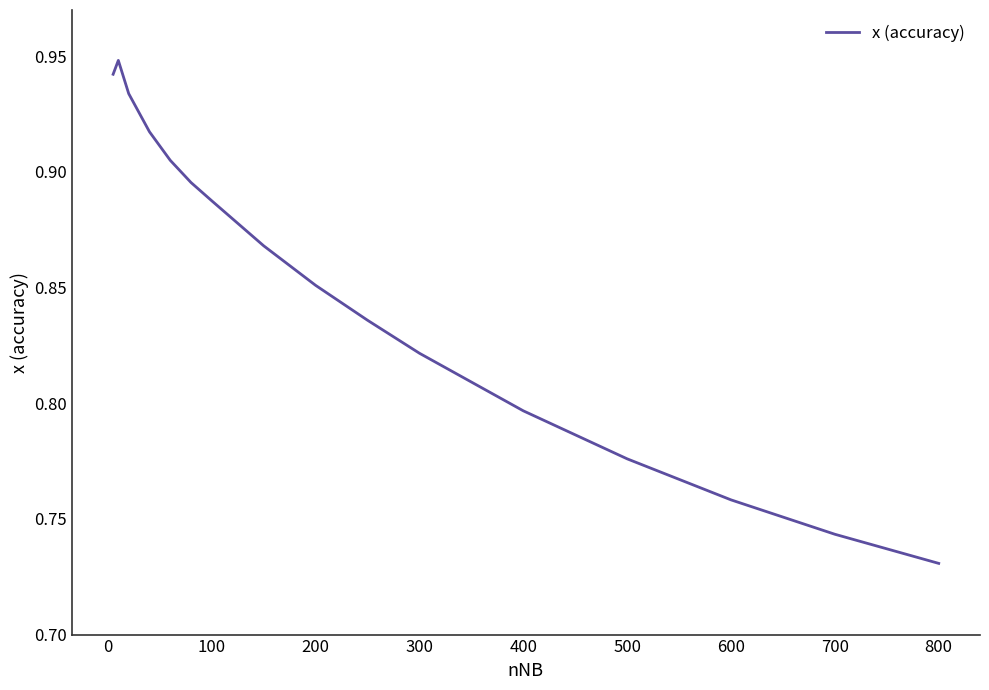

Reading left to right, extract all data points from this chart.

0.9	0.9	0.9	0.9	0.9	0.9	0.9	0.9	0.9	0.8	0.8	0.8	0.8	0.8	0.7	0.7